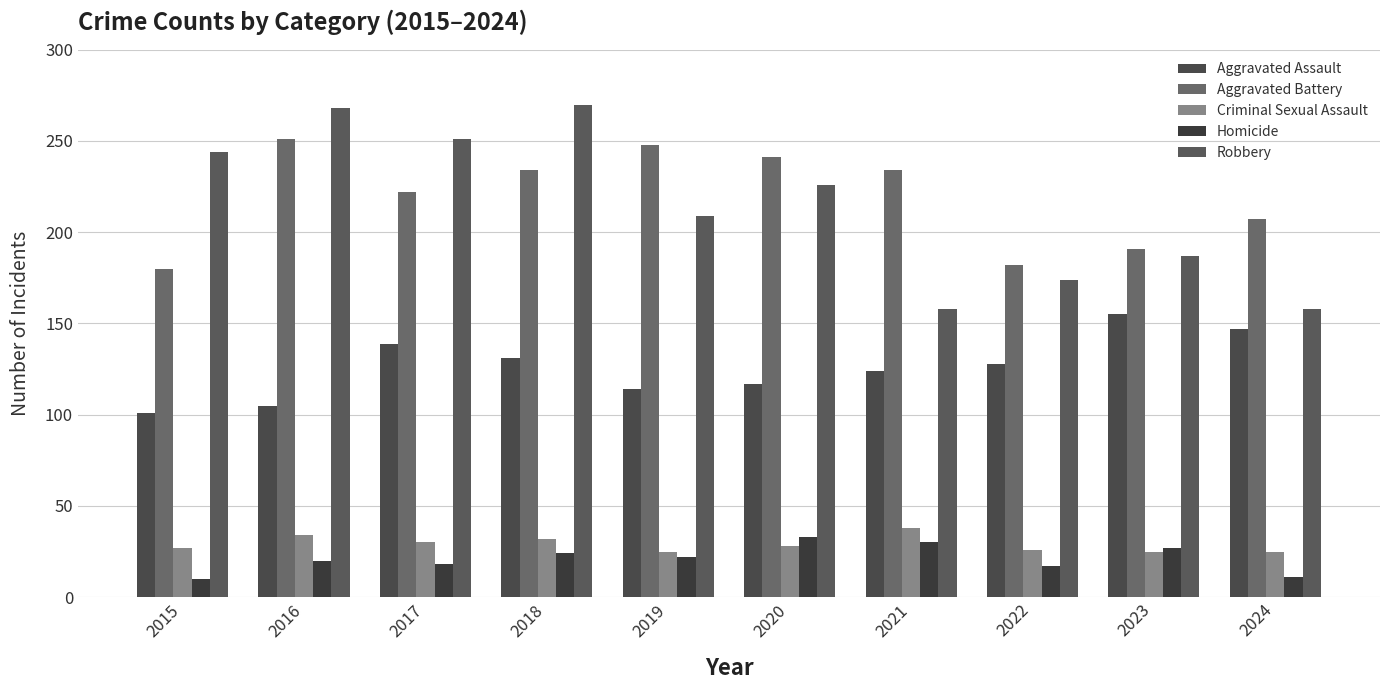

What is the difference between the maximum and second lowest values in the Criminal Sexual Assault series?

13